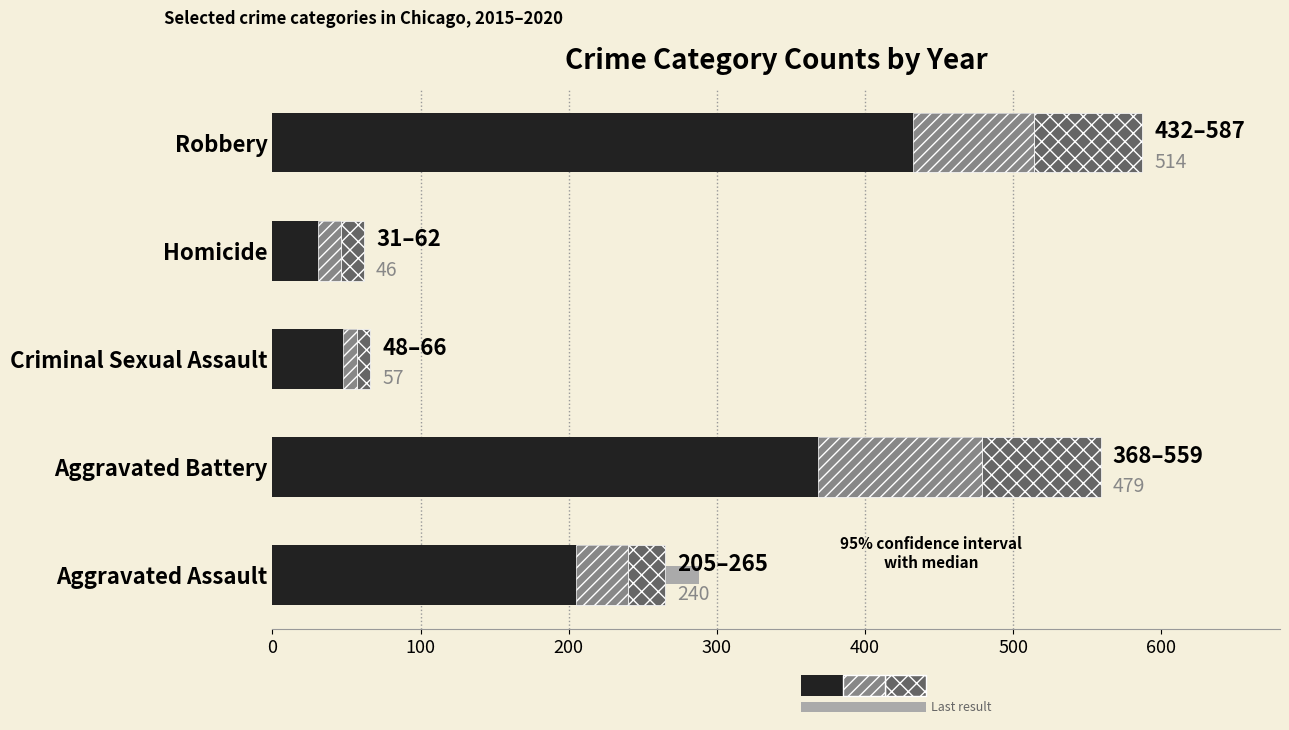

Reading left to right, transcribe all the data shown in this chart.

Mean (2015–2020): 240	479	57	46	514
Upper range (xx): 25	80	9	16	73
Lower range (///): 35	111	9	15	82
Last result (2023): 288	423	55	53	452